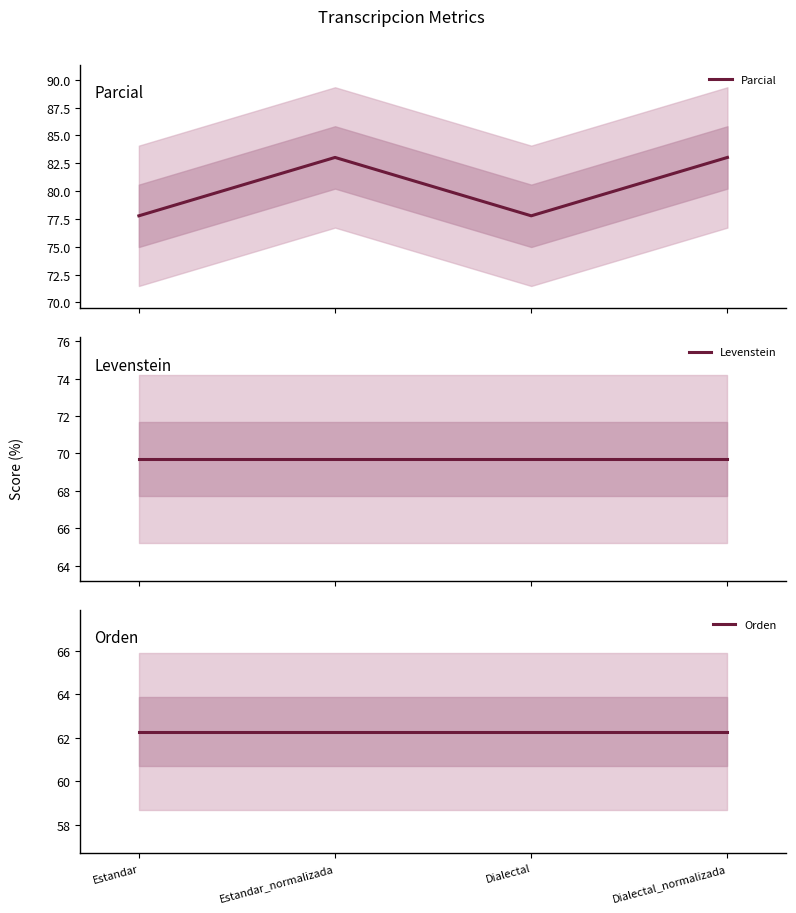

What is the difference between the maximum and minimum values in the Parcial series?

5.2